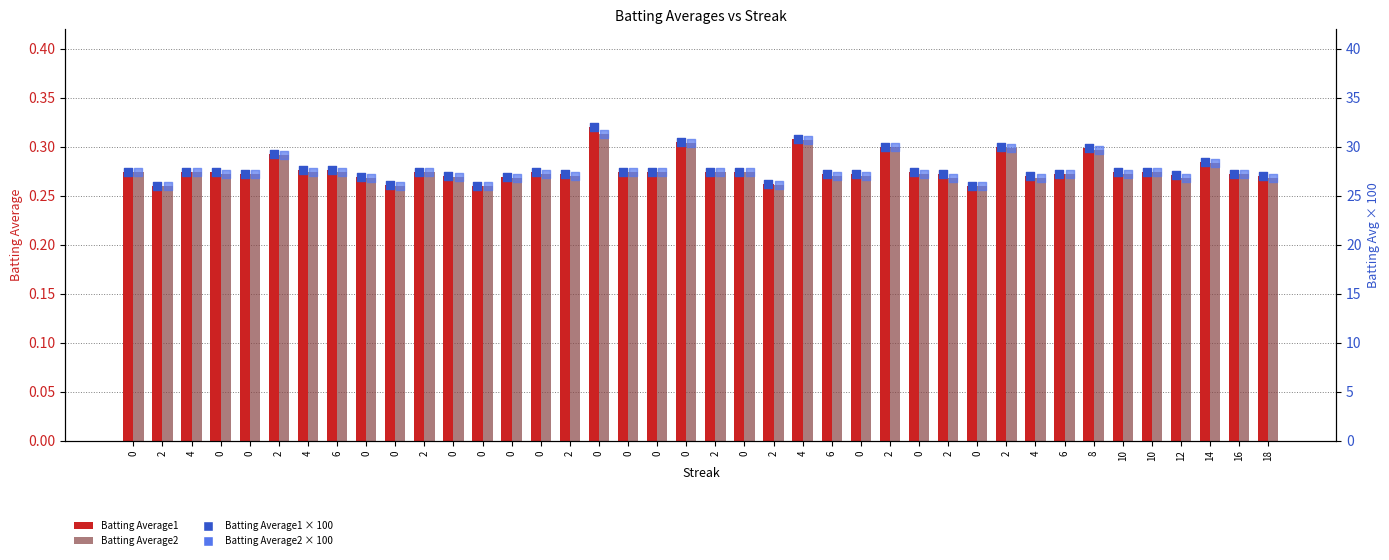

Which series has the largest total across all categories?

BA1 × 100